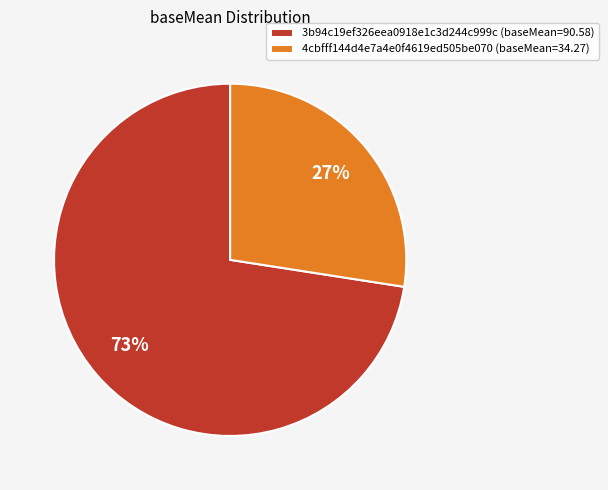

Rank the categories by value from highest to lowest.

3b94c19ef326eea0918e1c3d244c999c, 4cbfff144d4e7a4e0f4619ed505be070